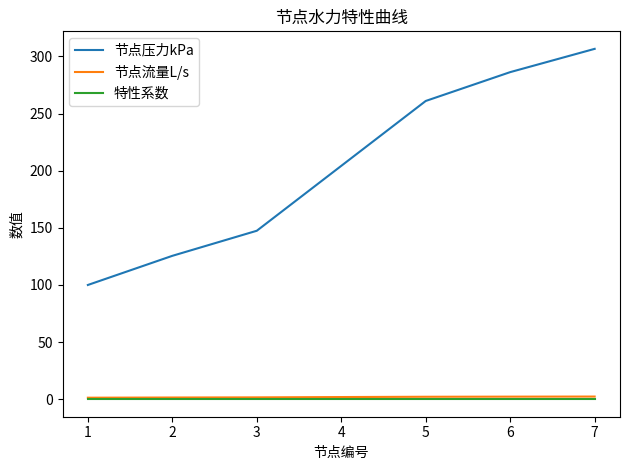

Count the number of data series in this chart.

3